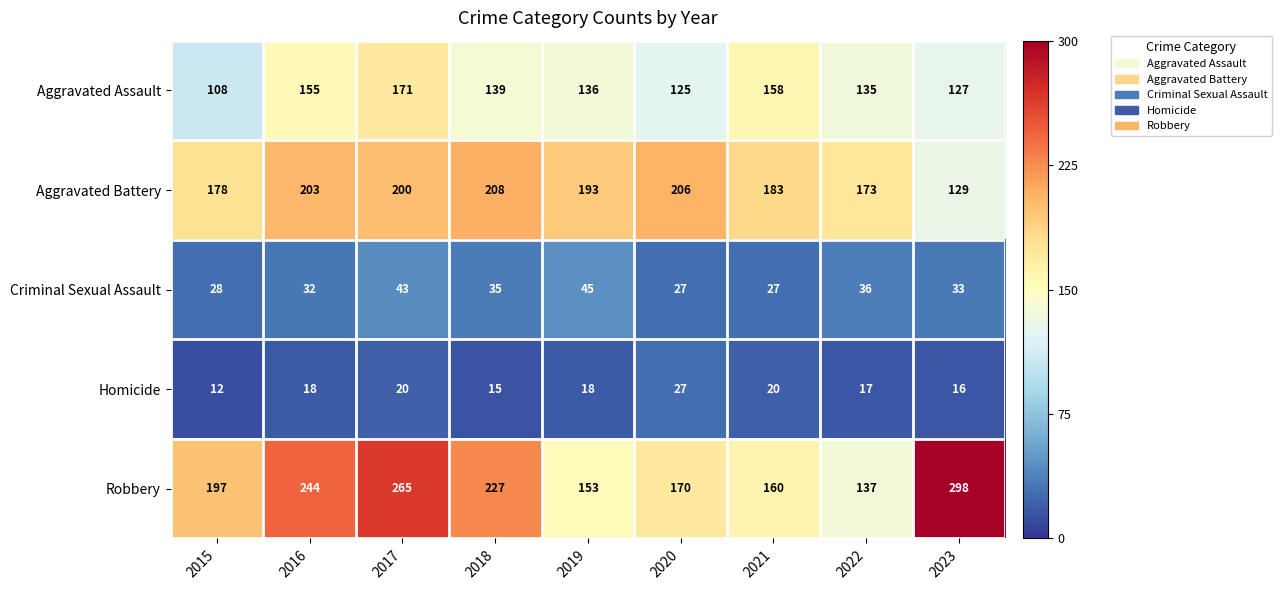

Is it true that Aggravated Assault equals 136 at 2019?

True